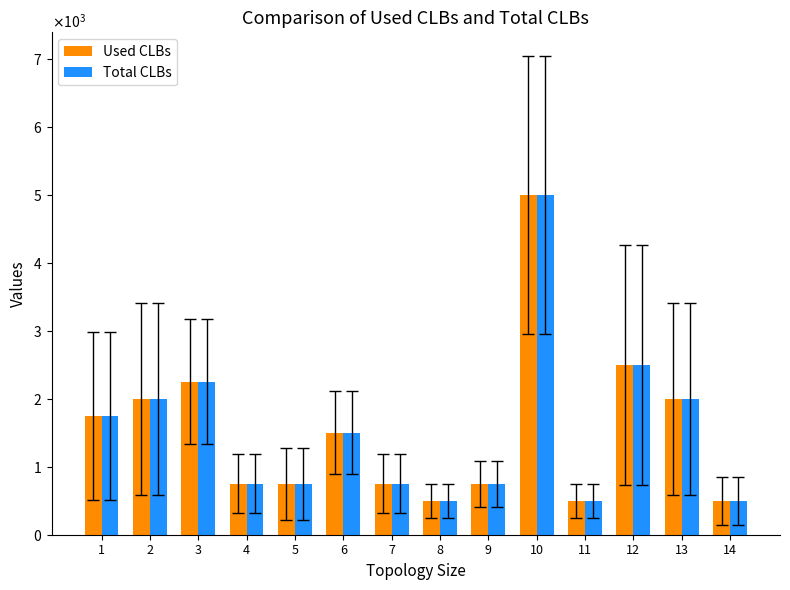

What is the average value of the Used CLBs series?

1536